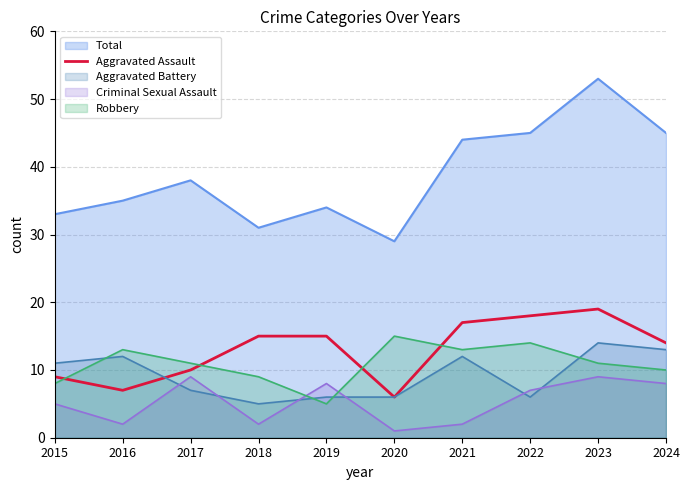

Which has a higher value, 2022 or 2020?

2022